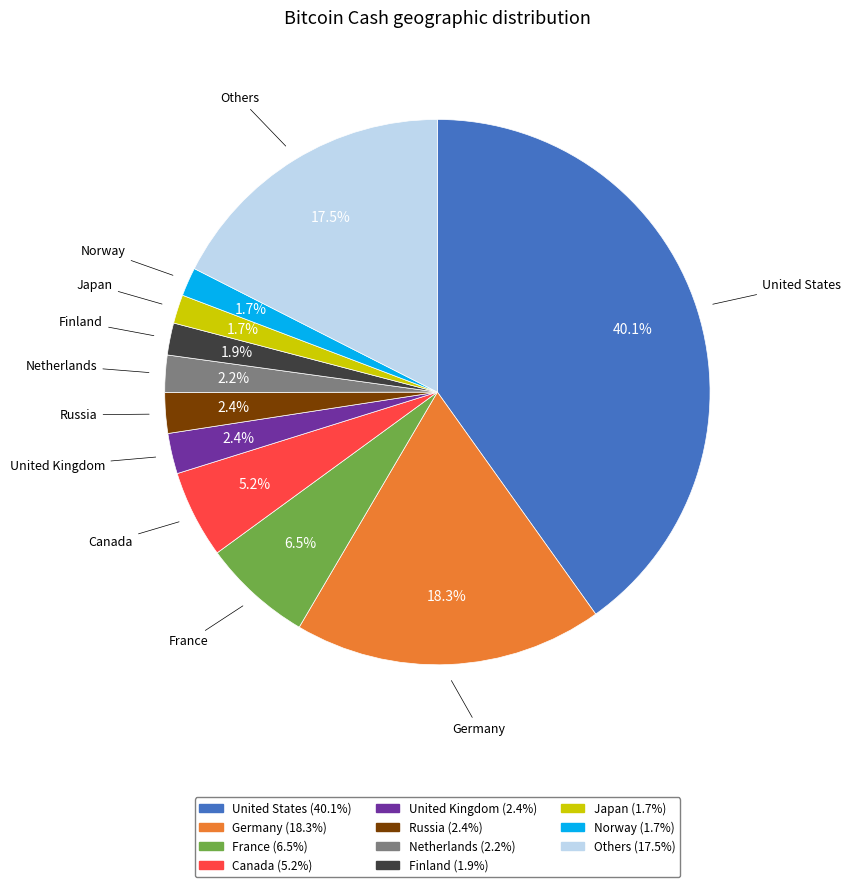

Is there any slice that represents more than half of the pie?

No